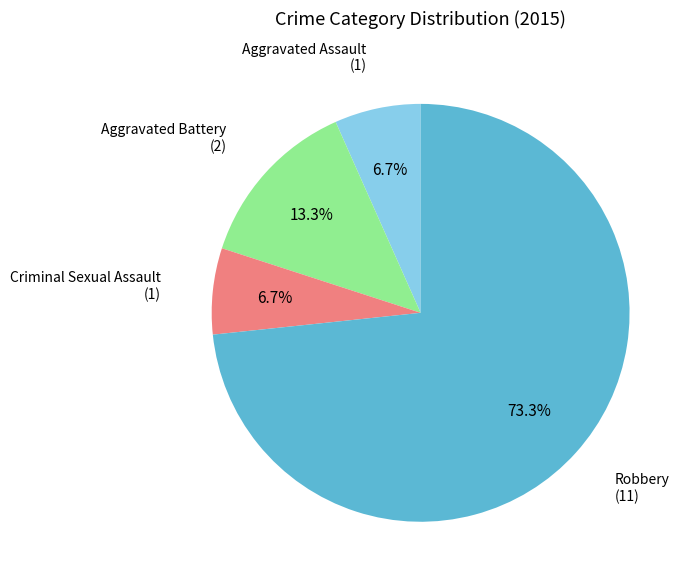

Is there any slice that represents more than half of the pie?

Yes